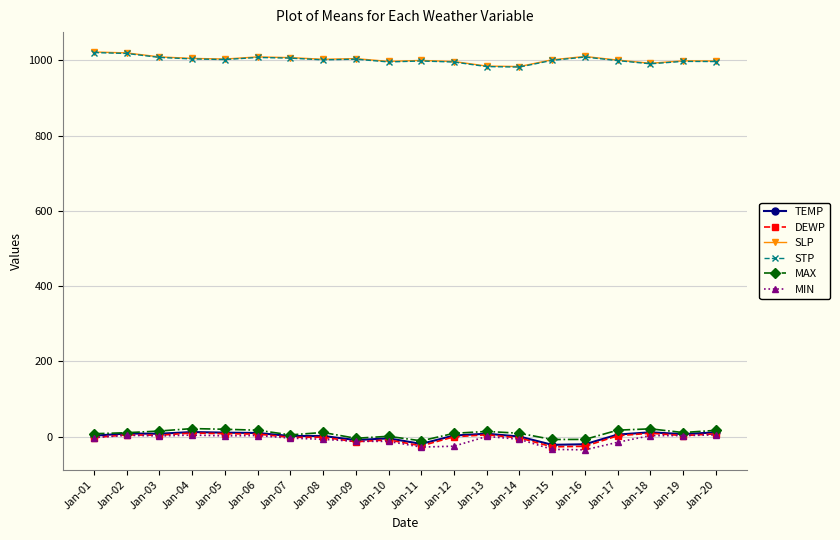

Does the chart have visible grid lines?

Yes